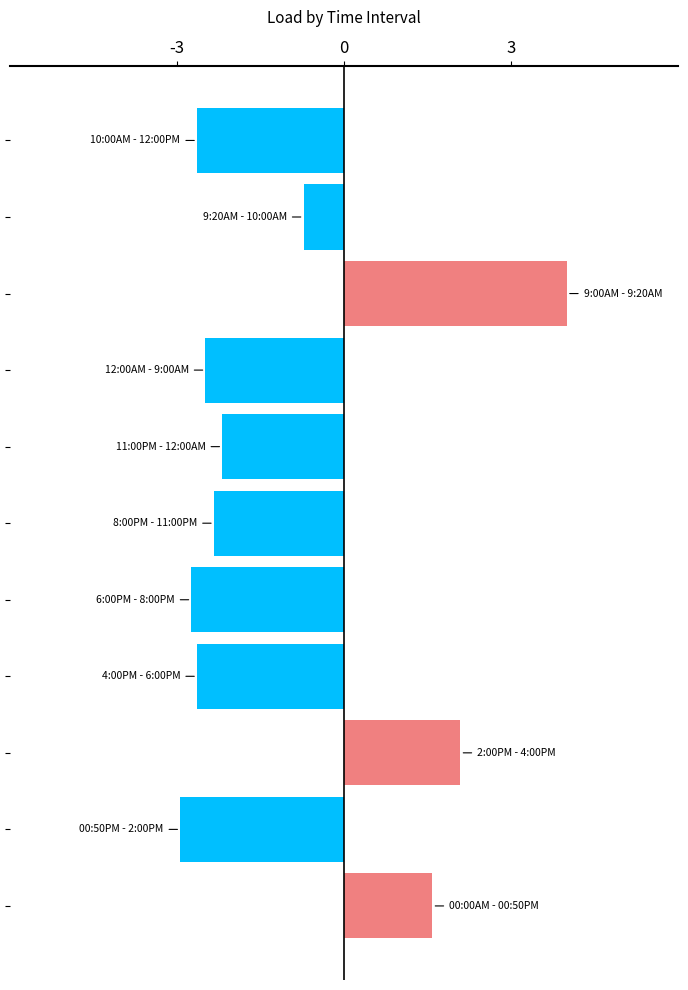

What is the maximum value shown in the chart?

4.0